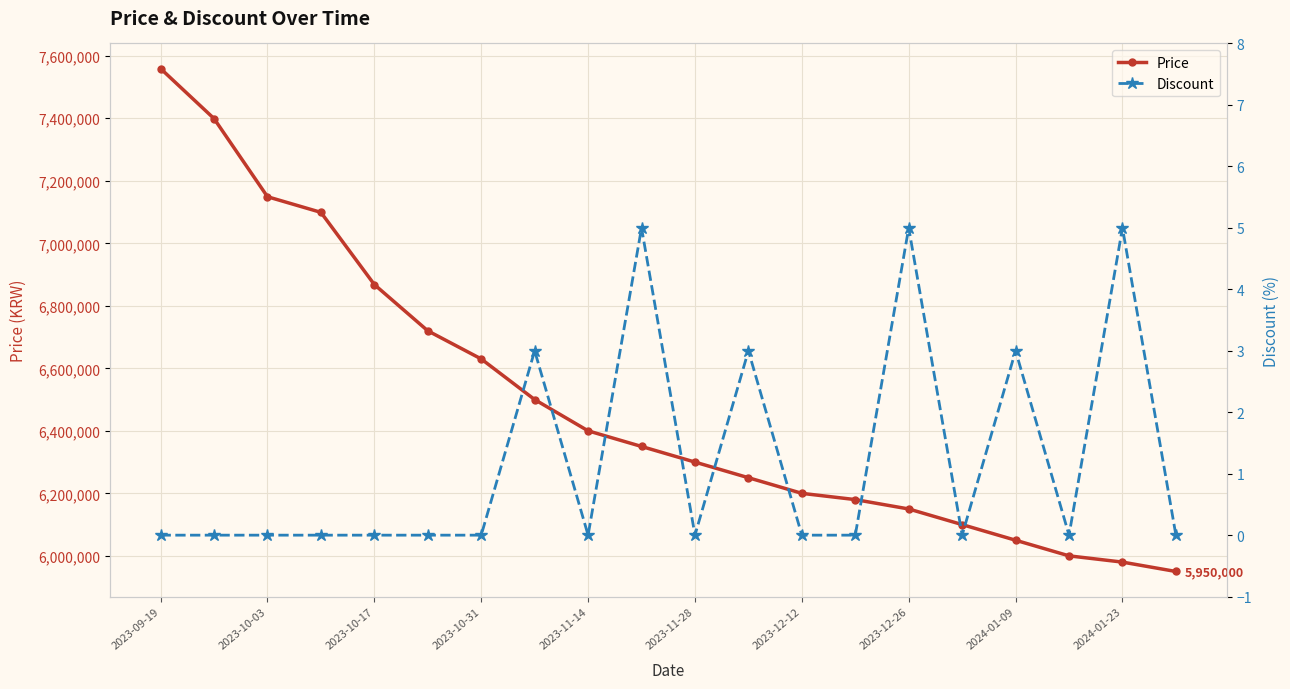

How many series are shown in this chart?

2